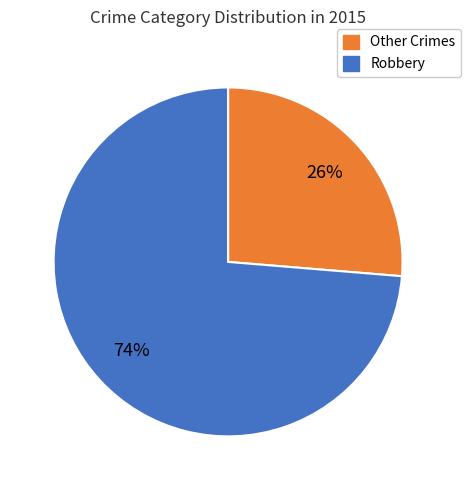

Does any single category account for the majority?

Yes